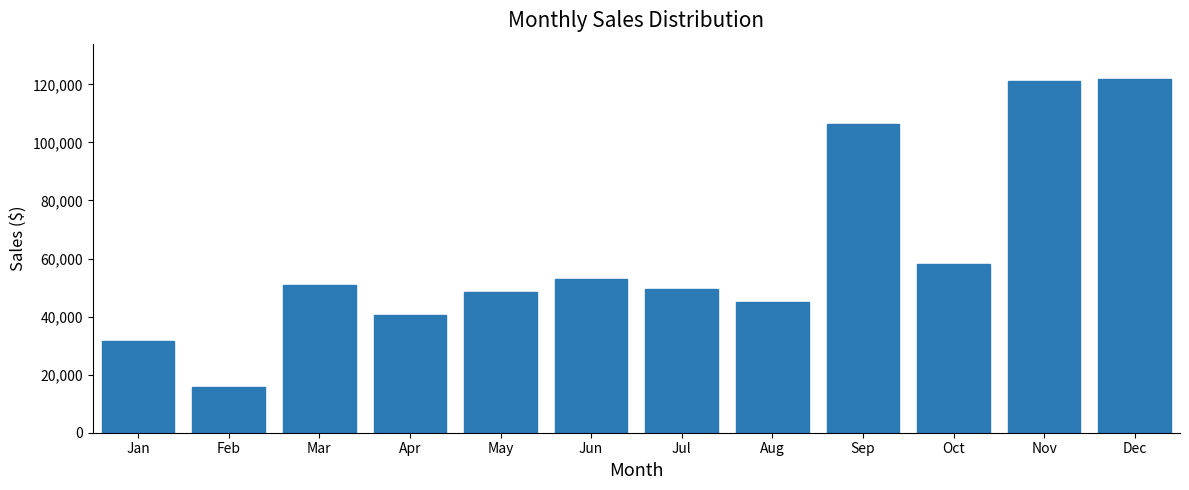

The chart shows a value of 48365.1 at May. True or false?

True